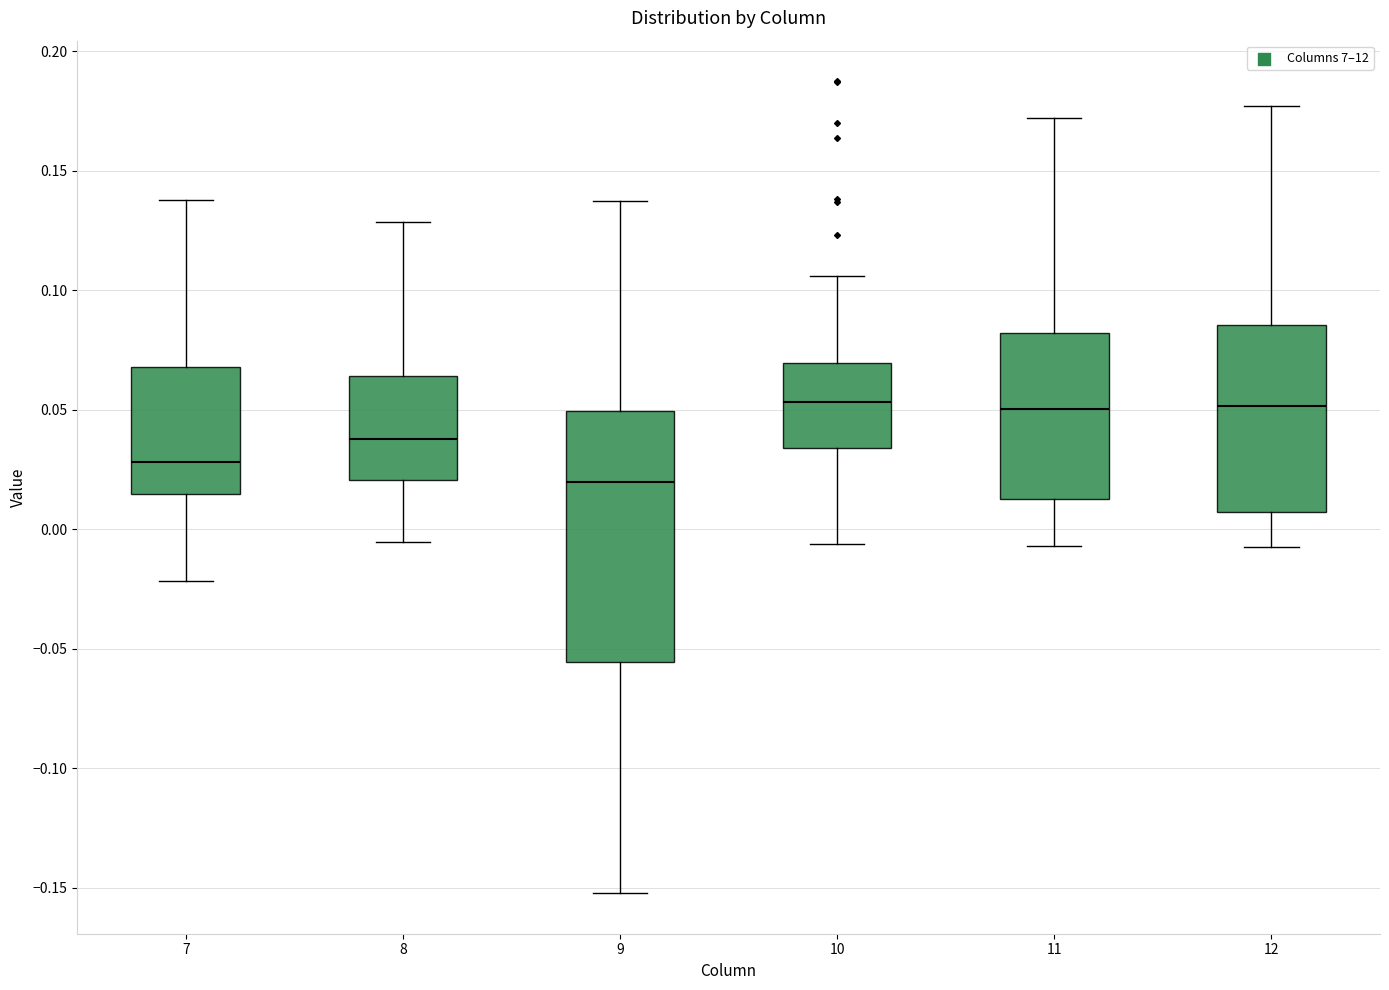

Reading left to right, read every box against the y-axis: the position of its median line, the range the box covers, and the ends of its whiskers. The values are not printed on the chart, so give them approximately, as read against the axis.

7: median 0.030, box 0.015 to 0.070, whiskers -0.020 to 0.135
8: median 0.040, box 0.020 to 0.065, whiskers -0.005 to 0.130
9: median 0.020, box -0.055 to 0.050, whiskers -0.150 to 0.135
10: median 0.055, box 0.035 to 0.070, whiskers -0.005 to 0.105
11: median 0.050, box 0.015 to 0.080, whiskers -0.005 to 0.170
12: median 0.050, box 0.005 to 0.085, whiskers -0.010 to 0.175